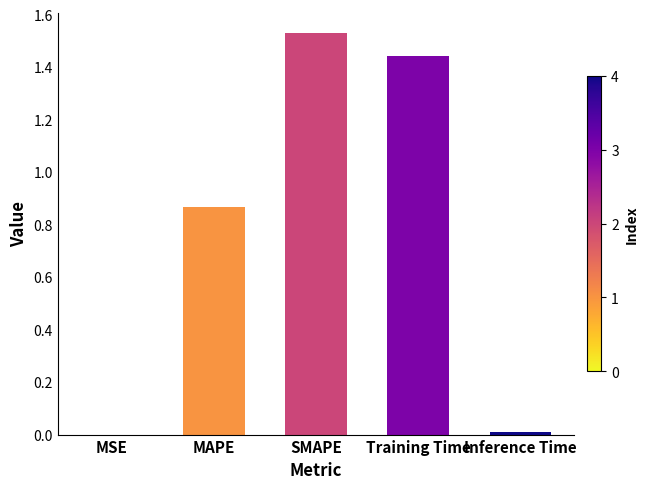

At which category does the chart reach its peak across all series?

SMAPE